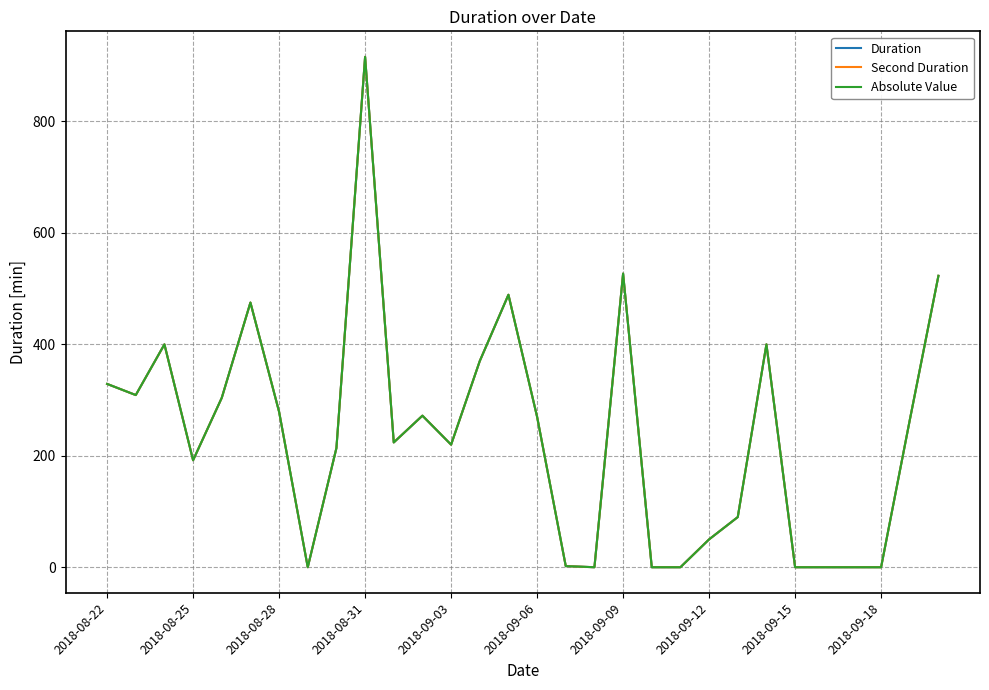

How many lines are shown in the chart?

3